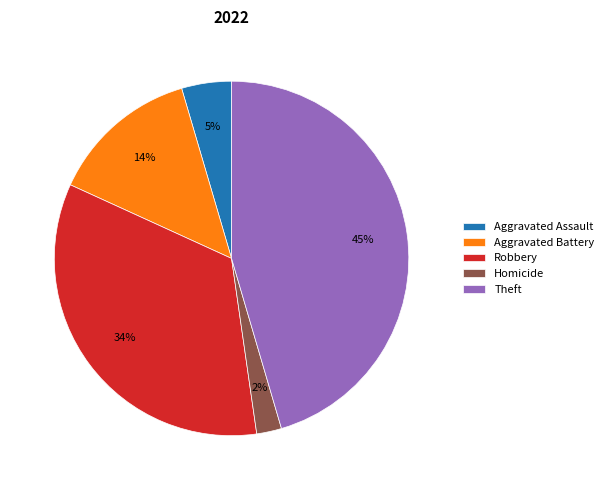

Combined, do Aggravated Battery and Theft account for over 50%?

Yes